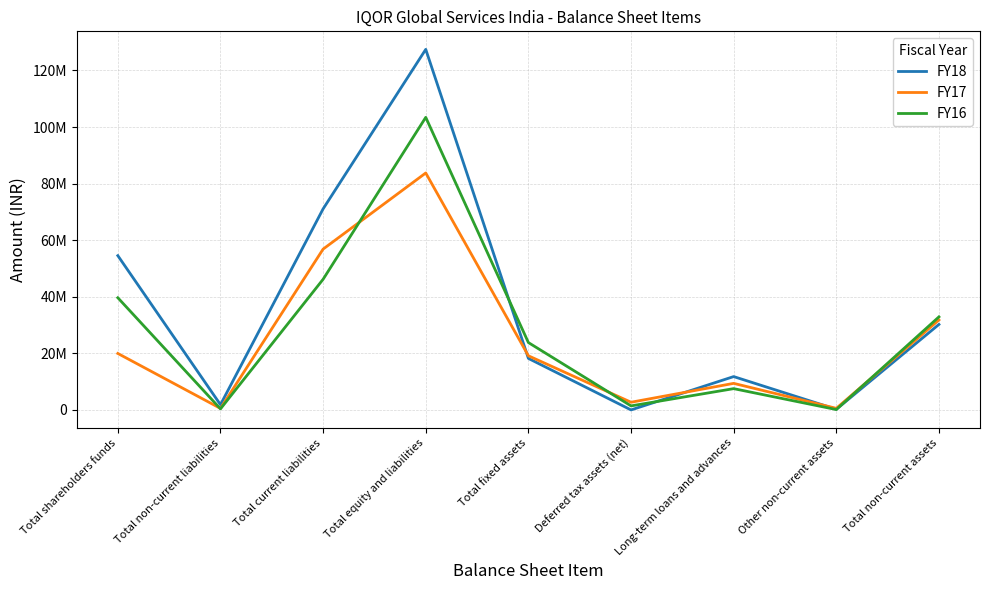

How many intersections are there between FY17 and FY16?

4